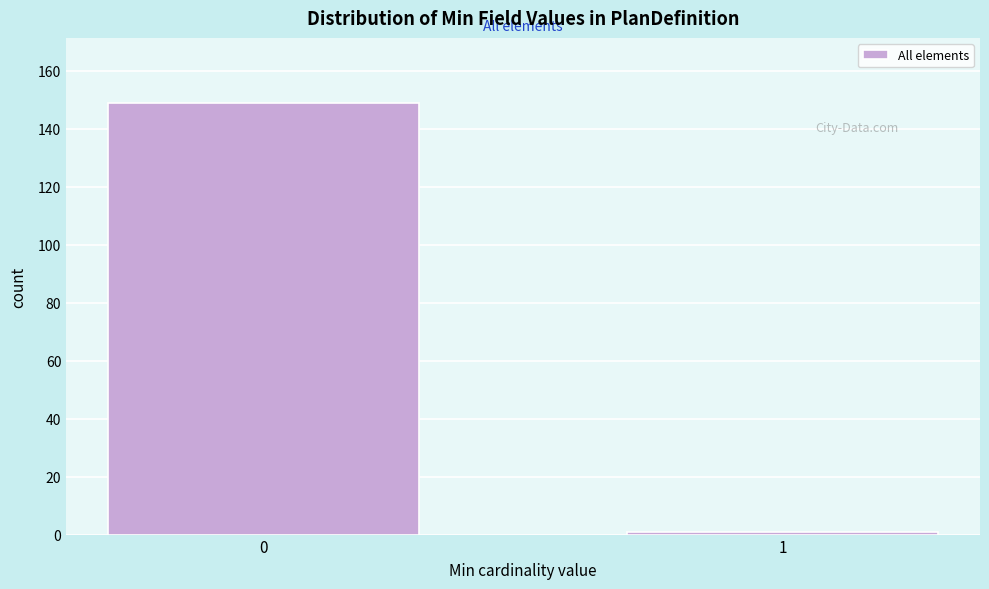

Reading right to left, what are all the values shown in this chart?

1=1	0=149